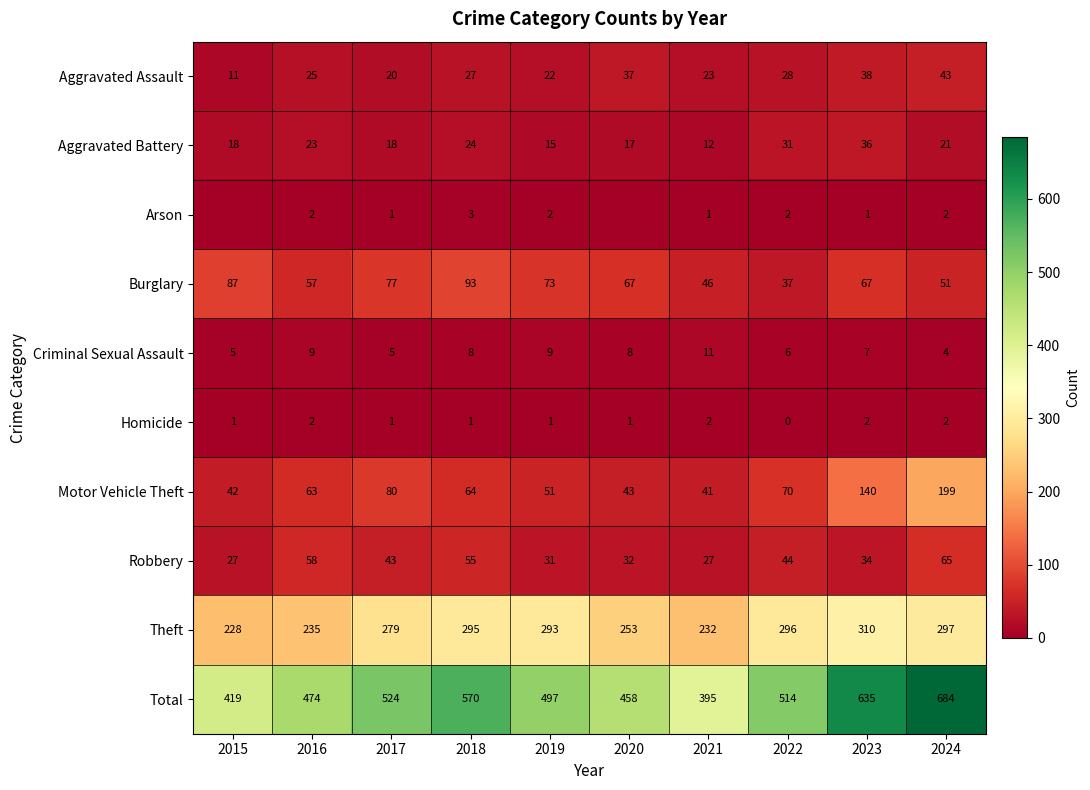

At which label is Total closest to 539?

2017